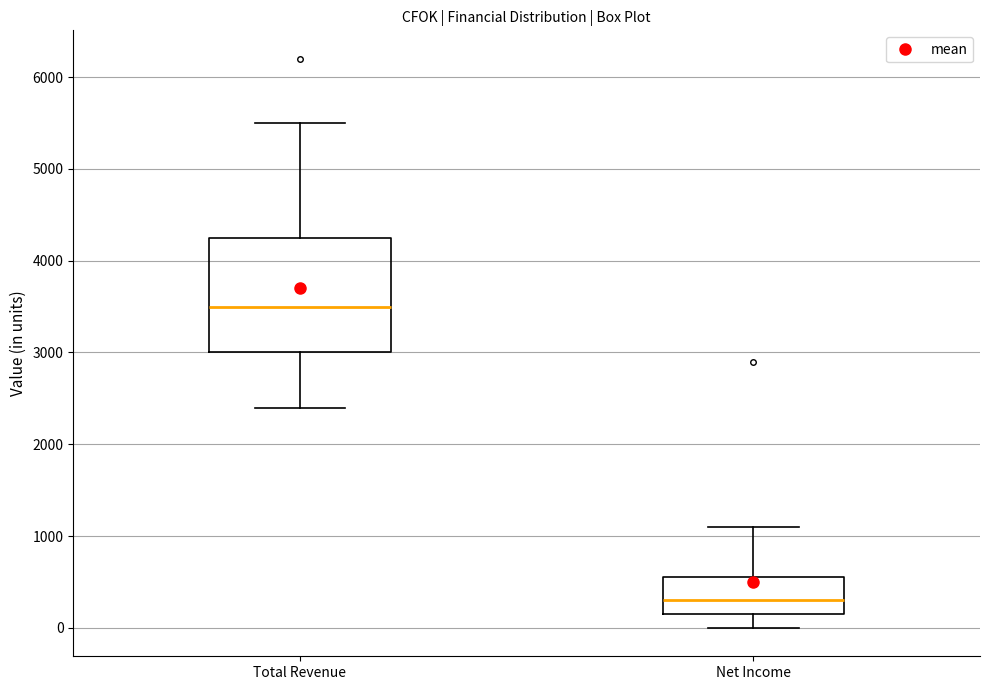

Comparing the boxes themselves (not the whiskers), which one is the tallest?

Total Revenue